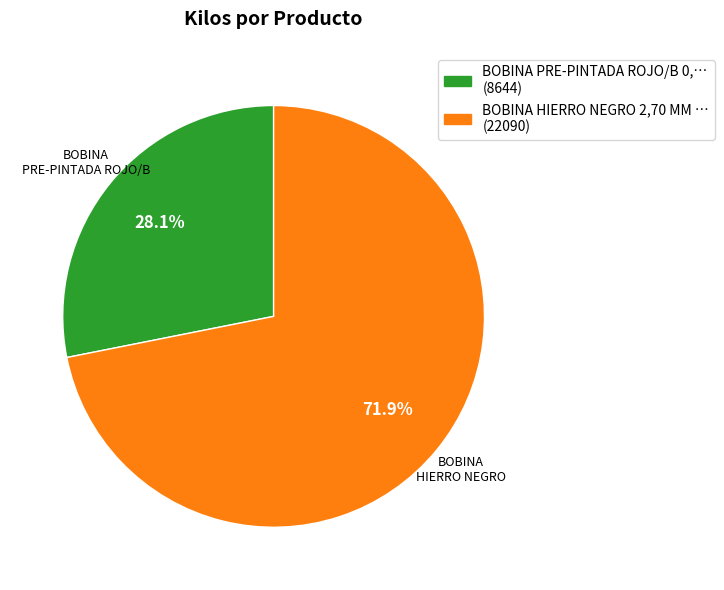

Is there any slice that represents more than half of the pie?

Yes